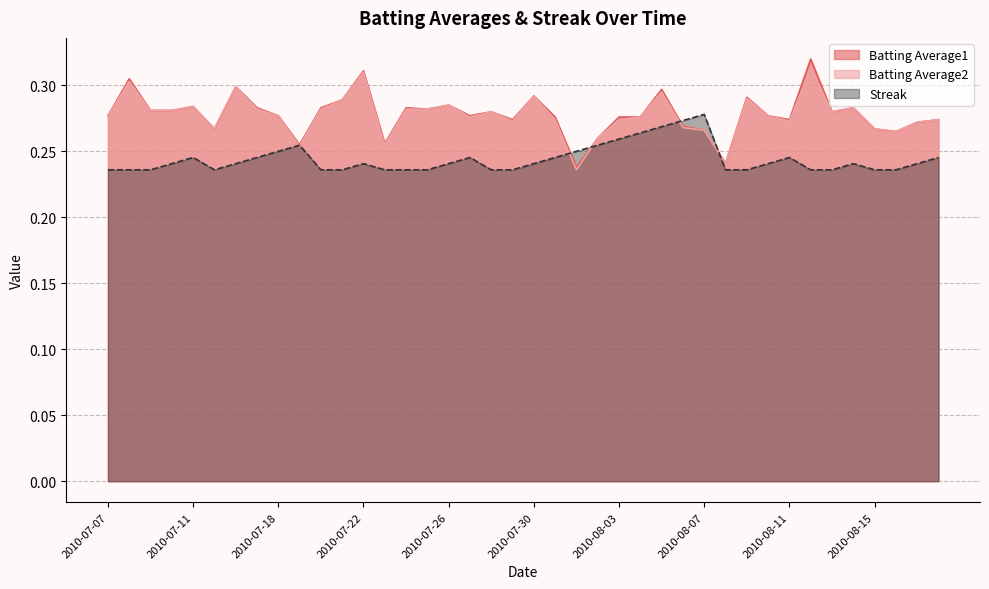

What is the value of the Batting Average2 point at the 40th from the left?

0.3